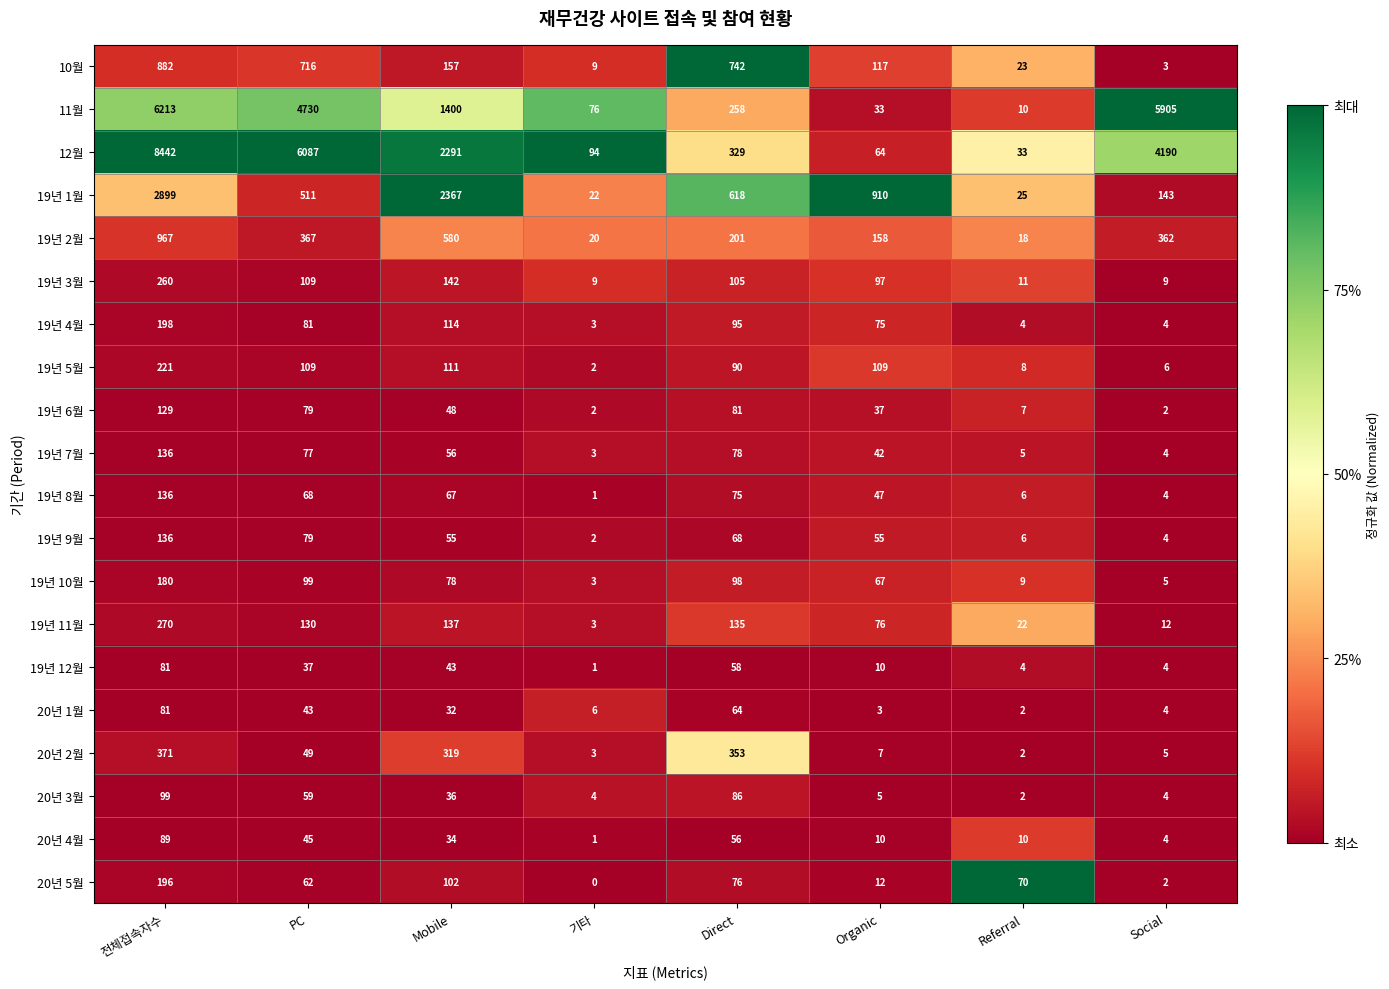

Is it true that 19년 2월 equals 18 at Referral?

True